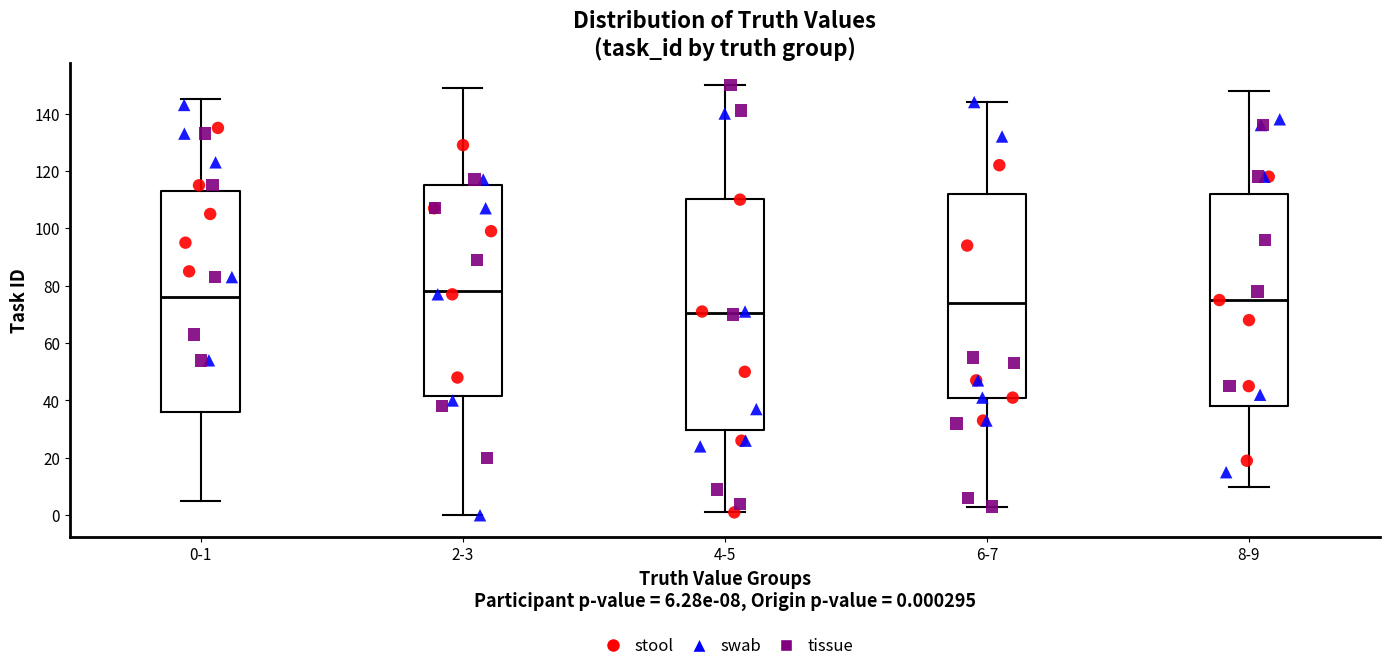

Where does the median line of the box for 0-1 sit on the y-axis? The values are not printed on the chart, so give them approximately, as read against the axis.

76